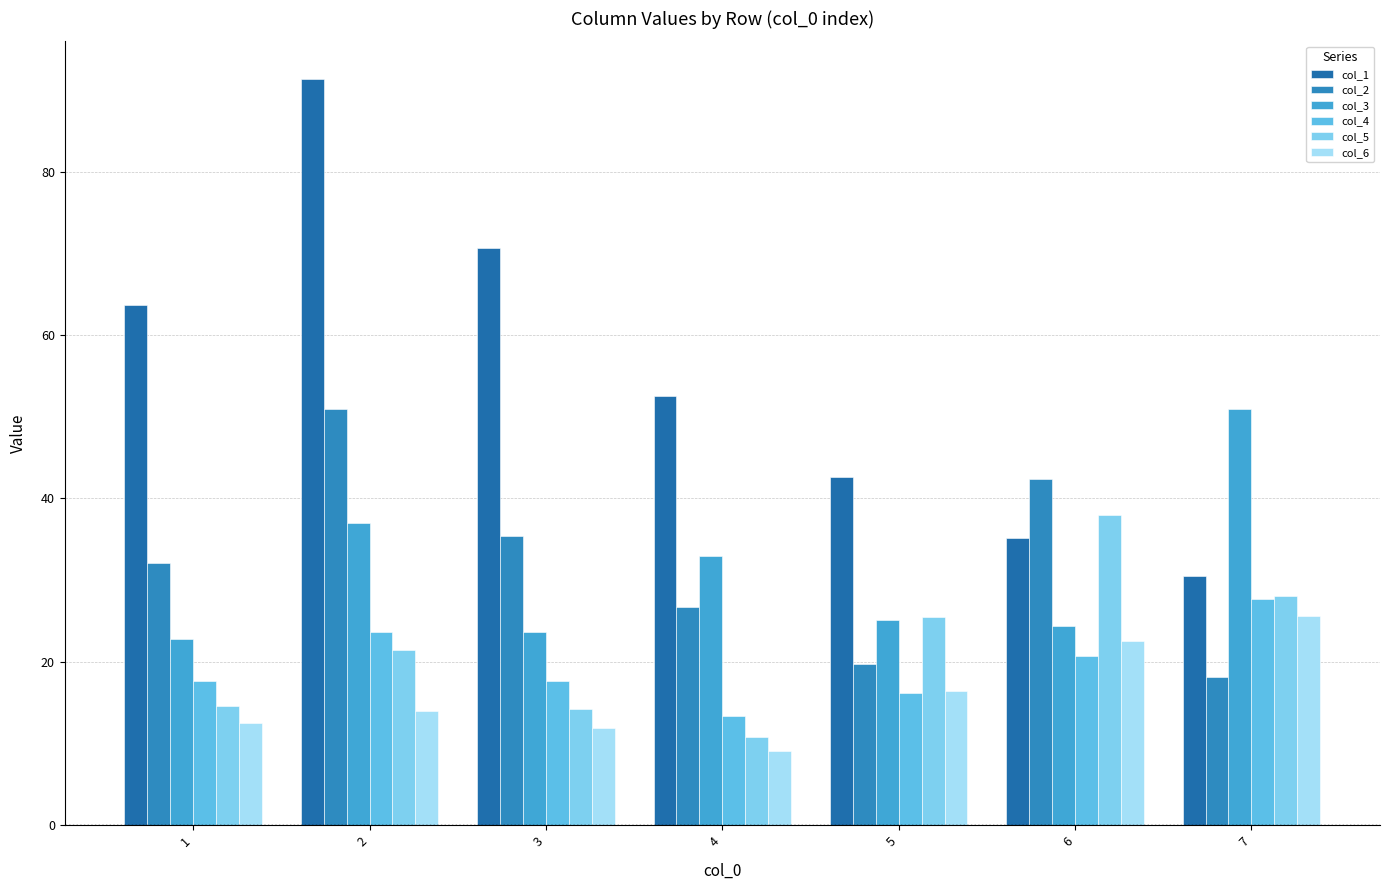

Are the bars horizontal?

No